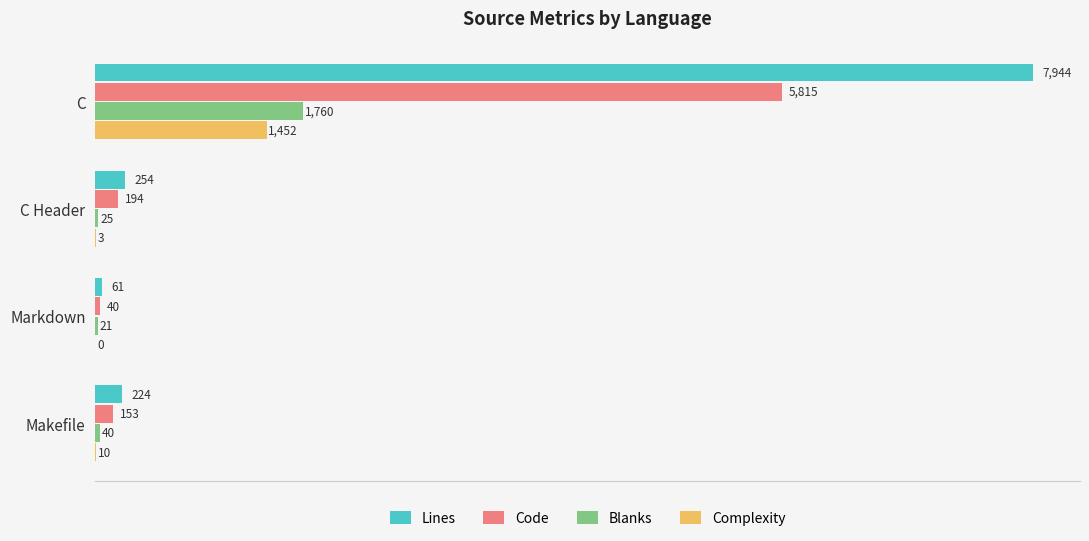

Between C and C Header, which series saw the biggest shift?

Lines